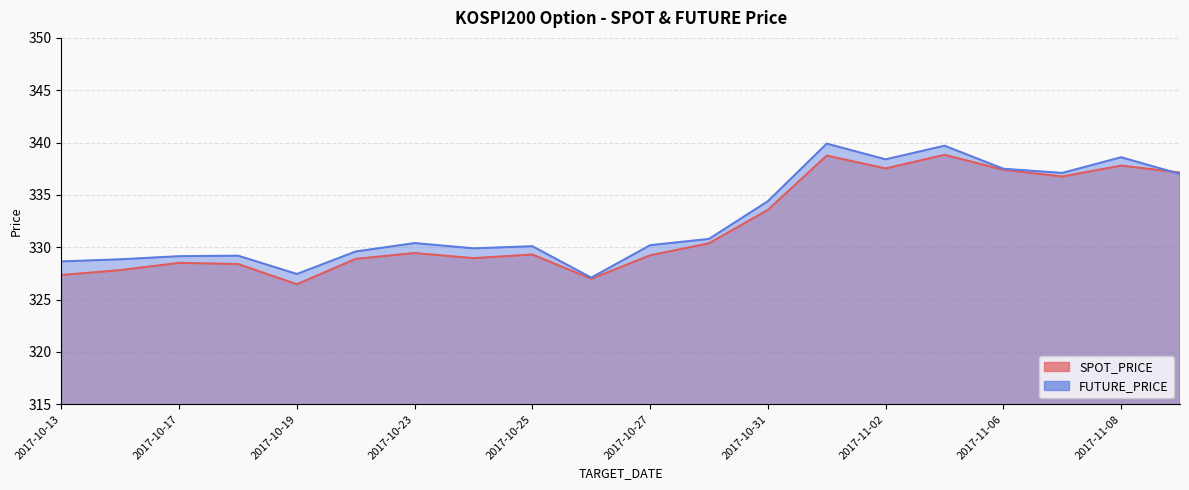

At 2017-11-09, list the series in order from largest to smallest.

SPOT_PRICE, FUTURE_PRICE